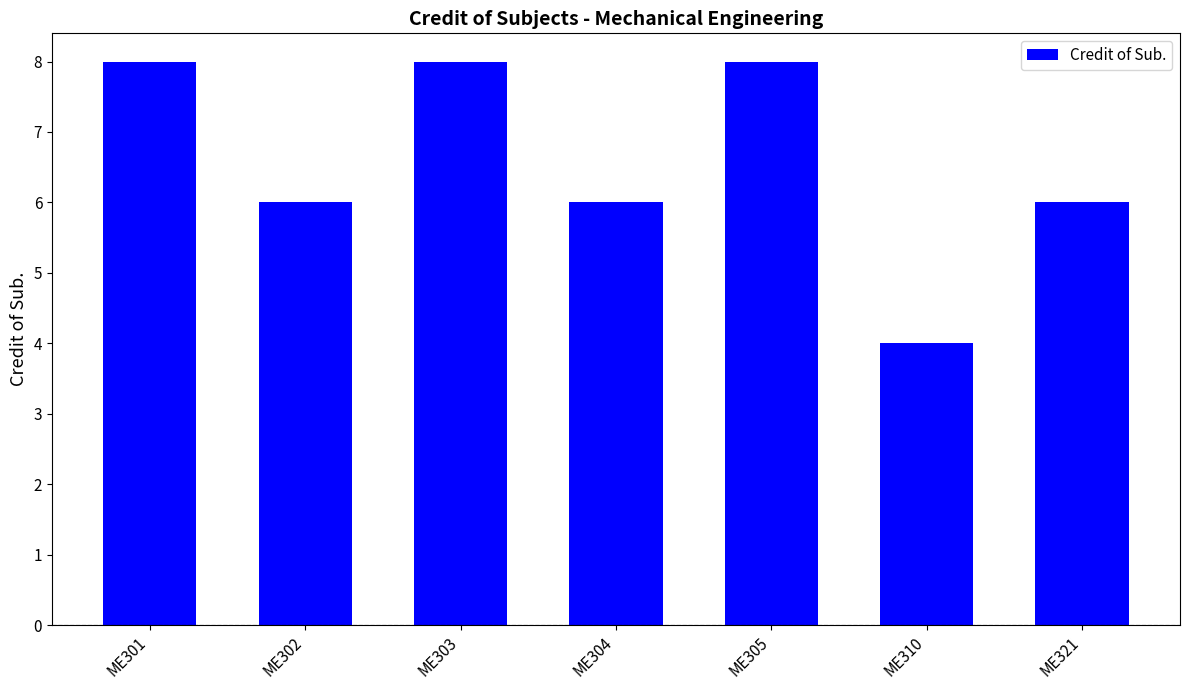

What is the smallest value displayed?

4